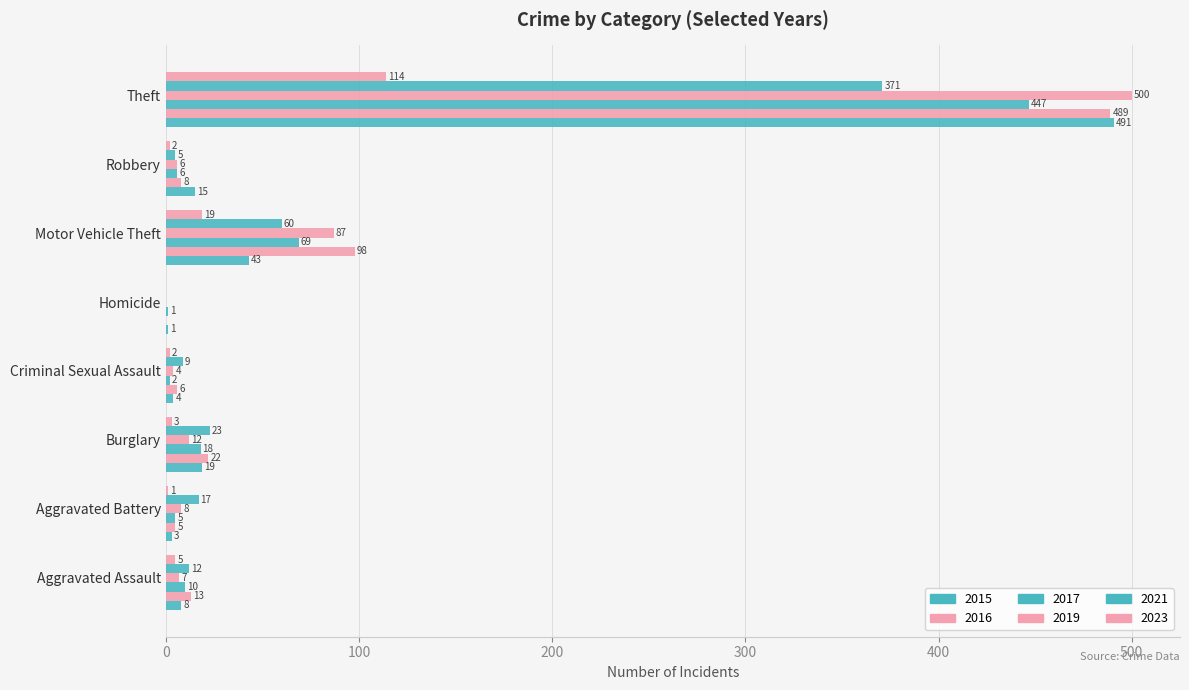

The 2016 series shows 0 at Homicide. True or false?

True